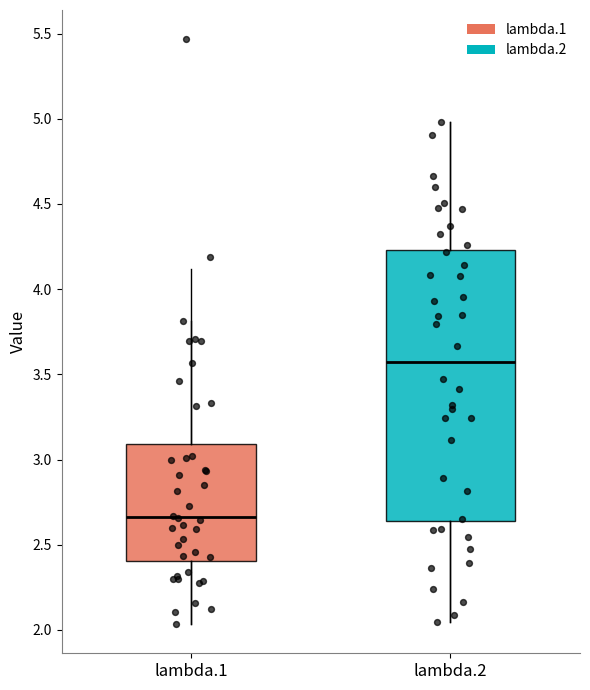

Which box has the lowest median line?

lambda.1